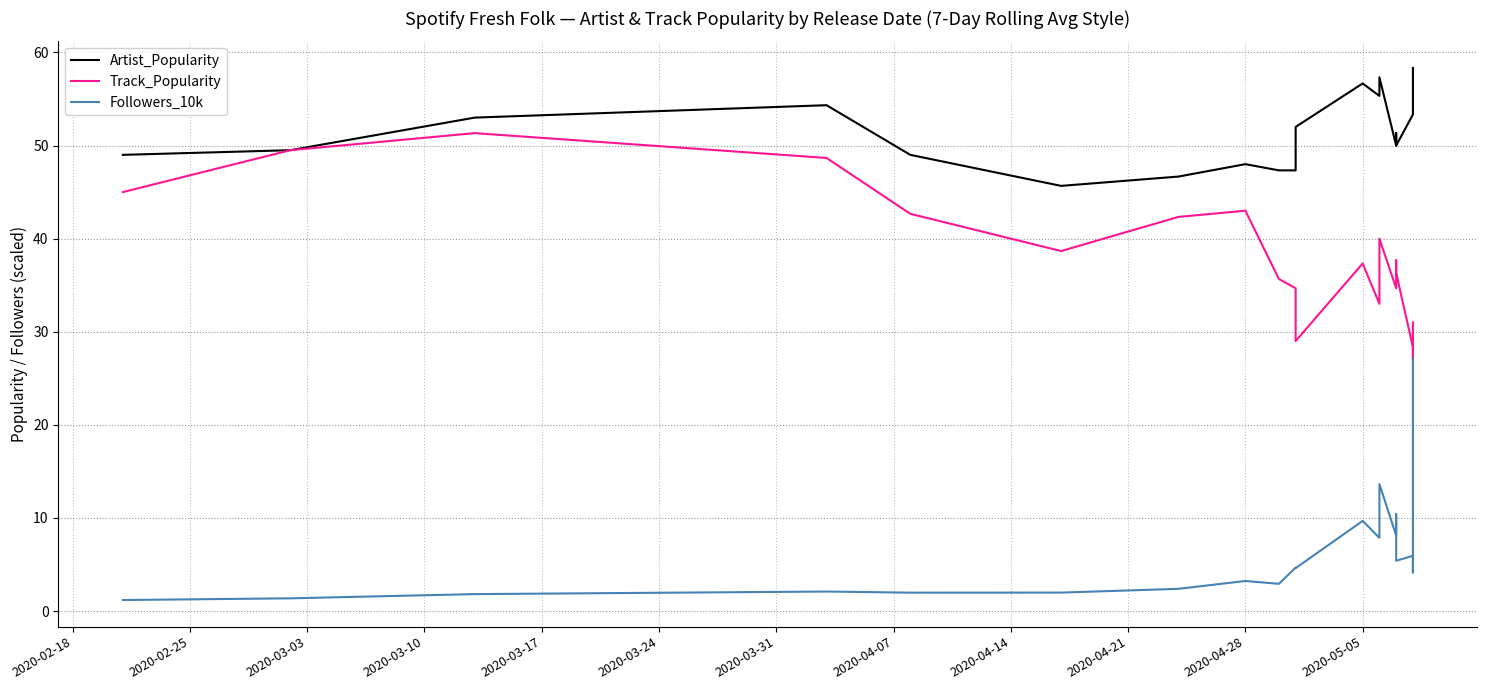

What is the value of the Track_Popularity point at the 1st from the left?

45.0